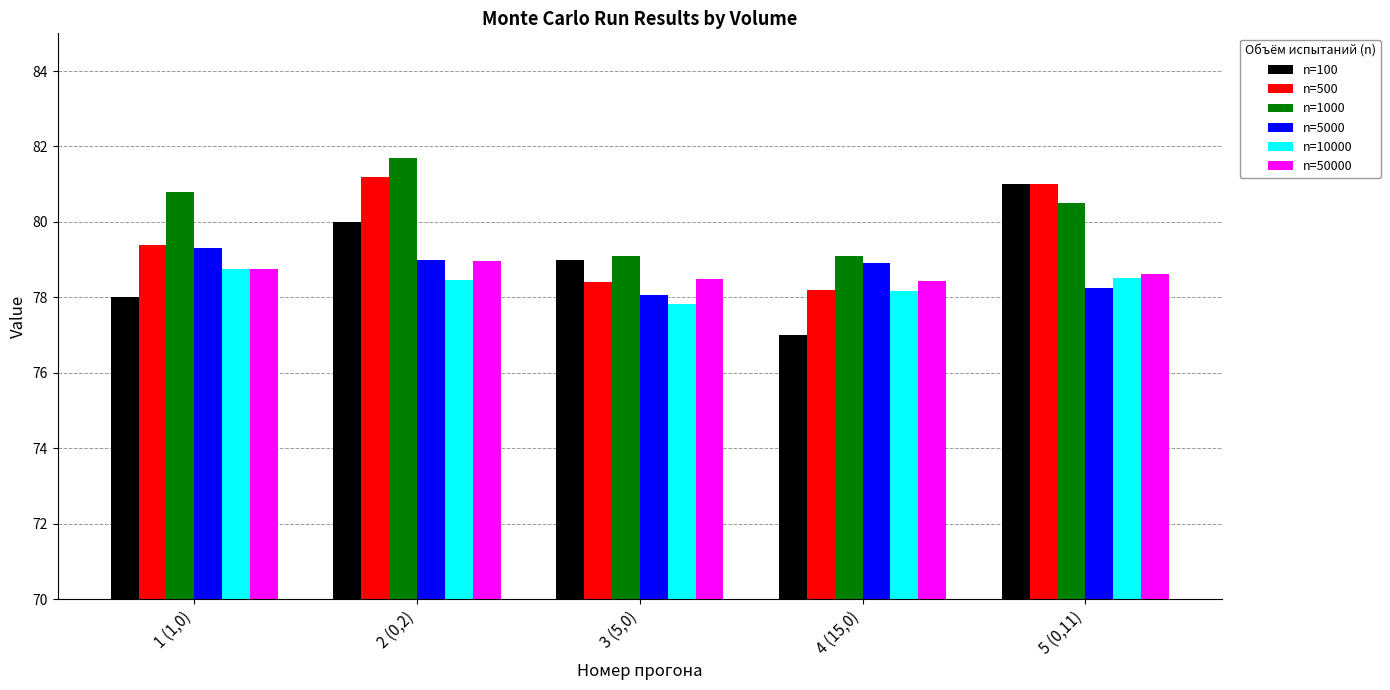

Count the number of data series in this chart.

6